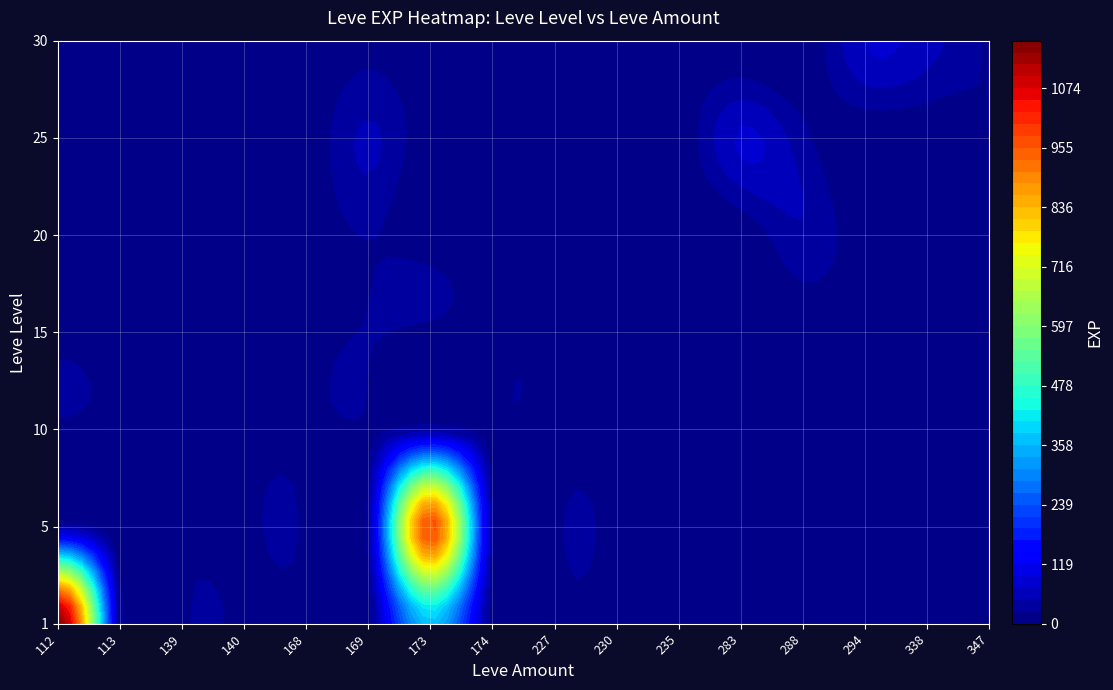

What is the difference between the second highest and minimum values in the 1 series?

370